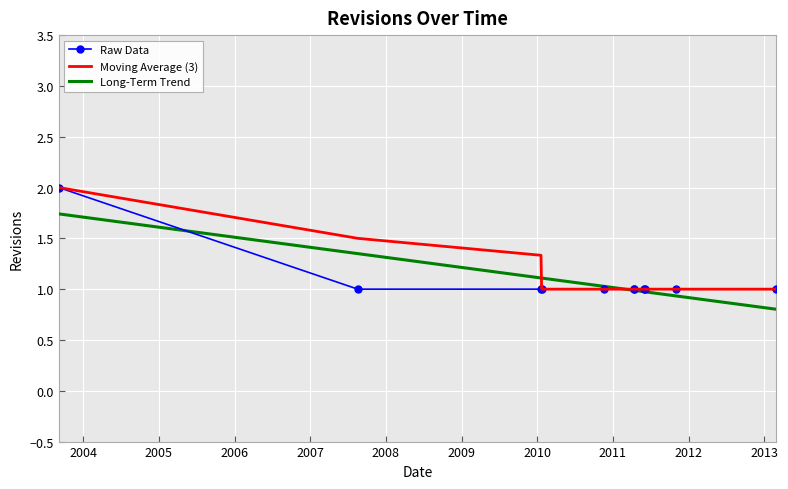

What is the smallest value displayed?

0.8